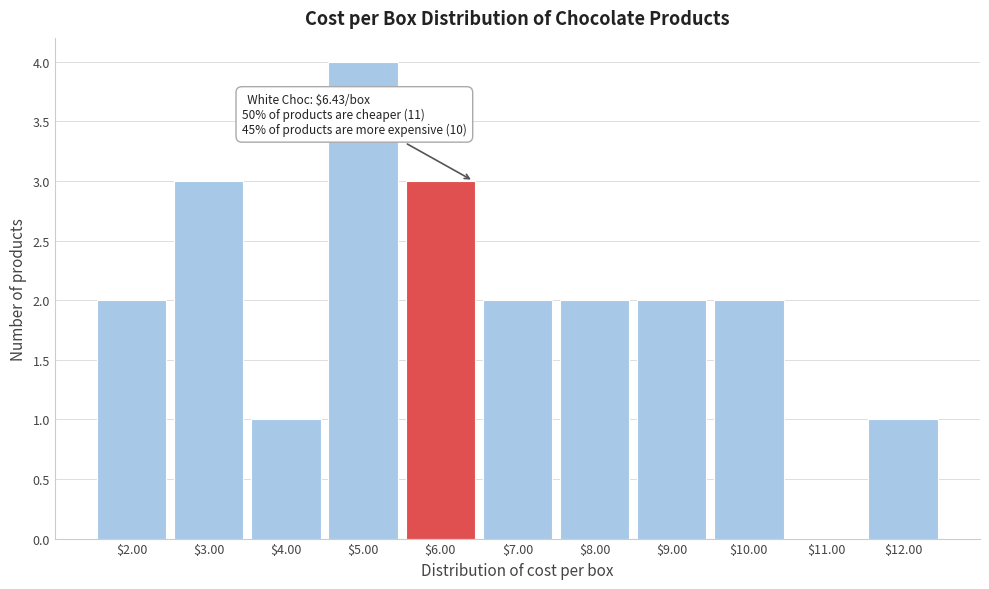

What is the greatest value displayed?

4